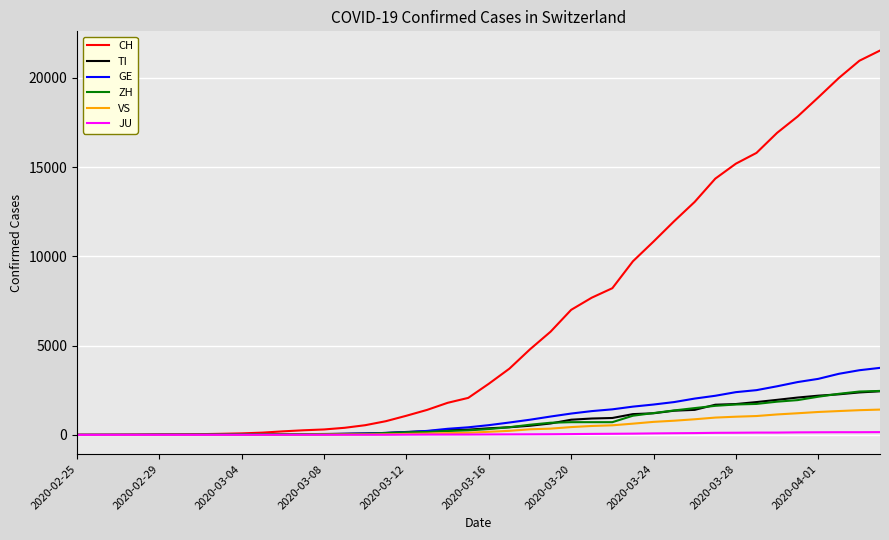

How many distinct data groups are displayed?

6